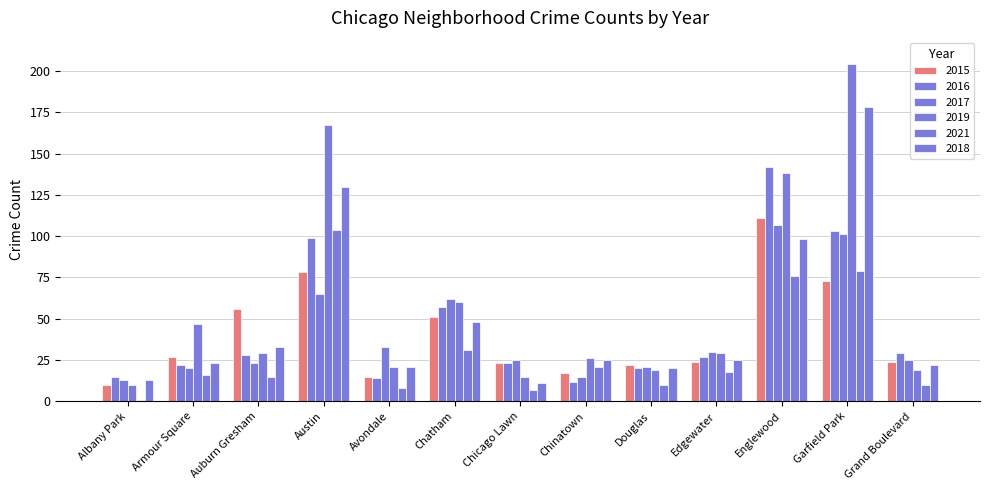

How many series are shown in this chart?

6